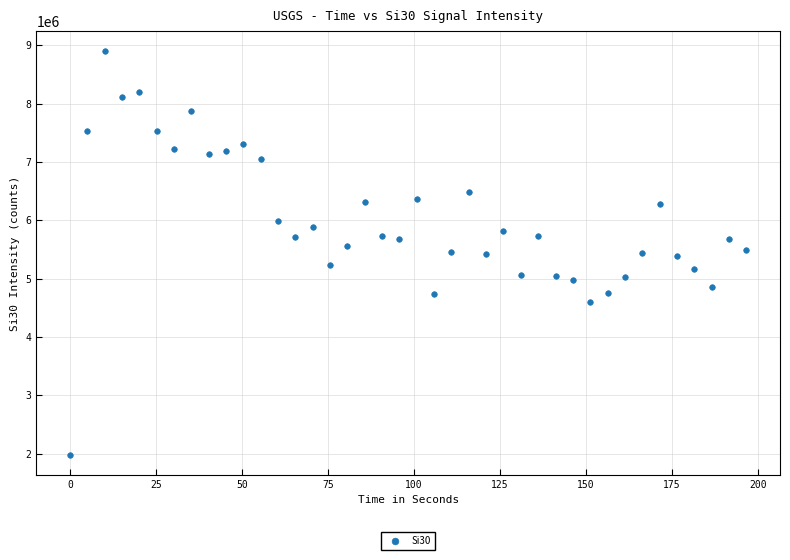

What is the range of X values (max minus min)?

196.6